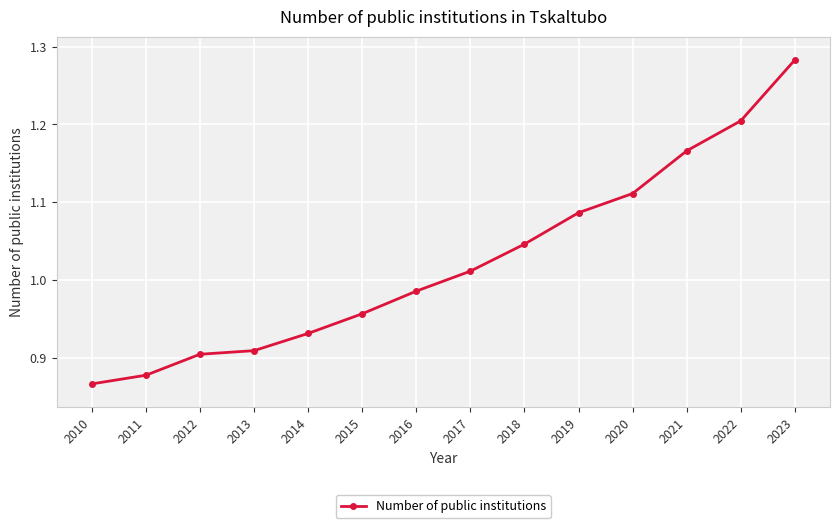

At which label does the data first exceed 1?

2017